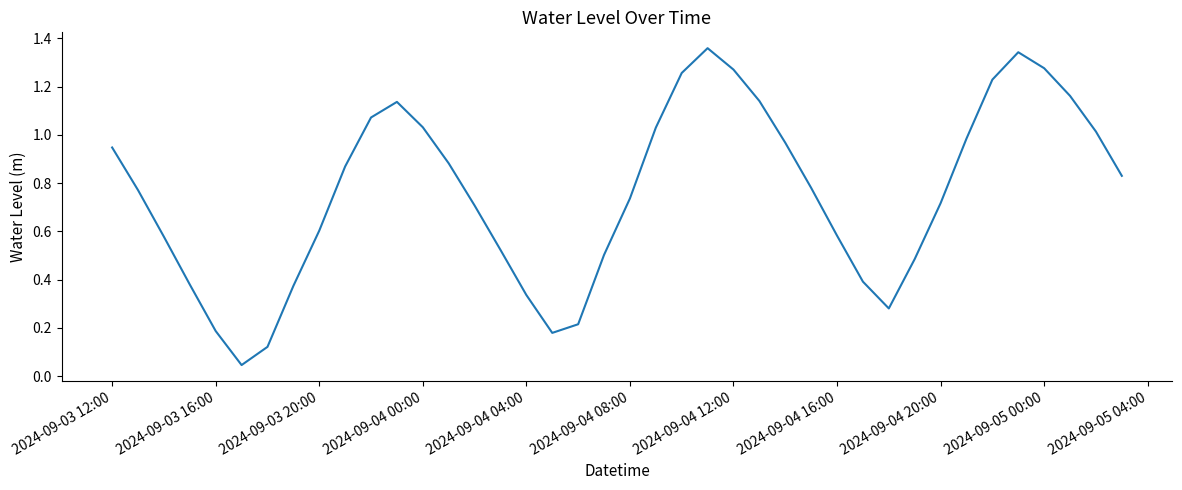

Does the chart display data point markers on the line(s)?

No